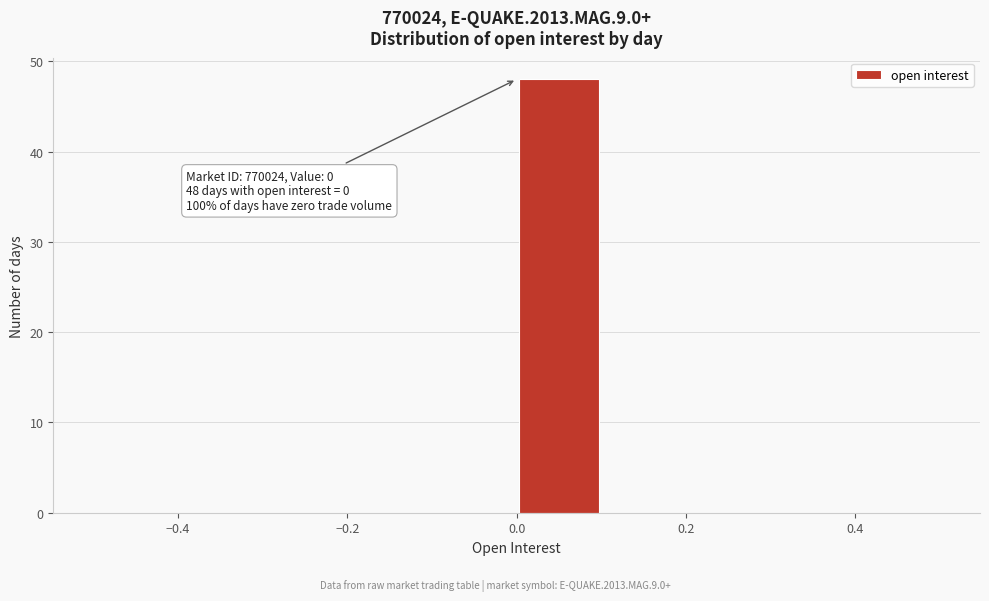

Over which range of the x-axis is the bar tallest?

0.0 to 0.1